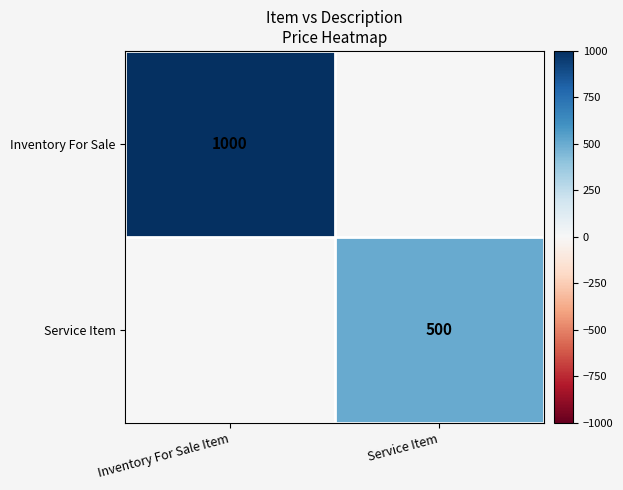

Is the value of Service Item at Service Item greater than the value of Inventory For Sale at Inventory For Sale Item?

No